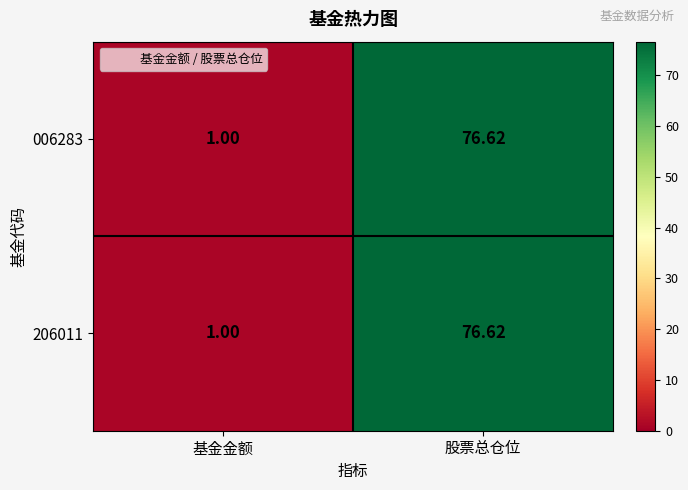

Which label corresponds to the largest value in the chart?

股票总仓位